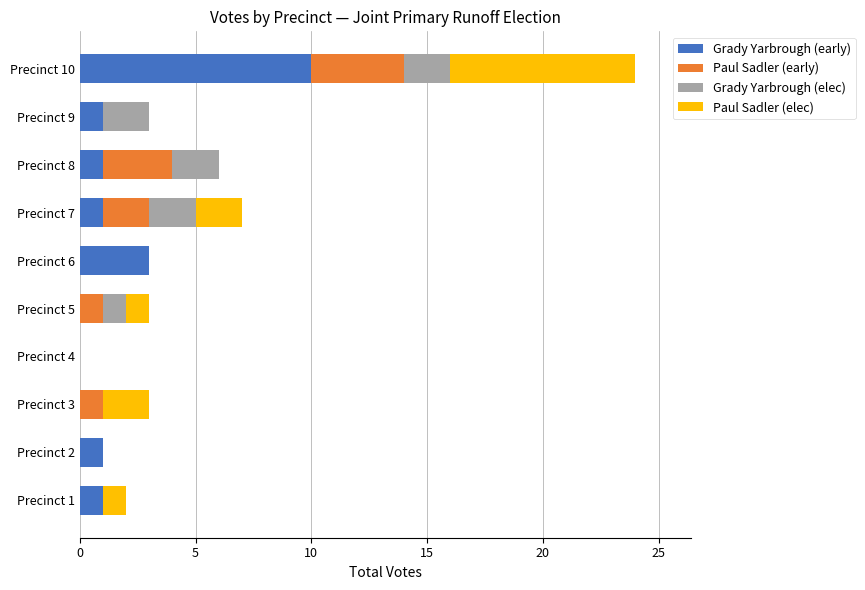

True or false: Grady Yarbrough (early) has a value of 0 at Precinct 2.

False